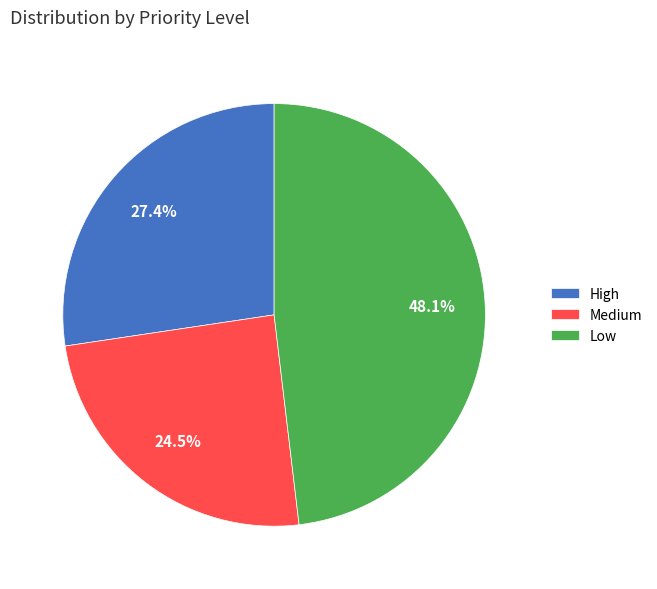

To the nearest percent, what portion does Low represent?

48%